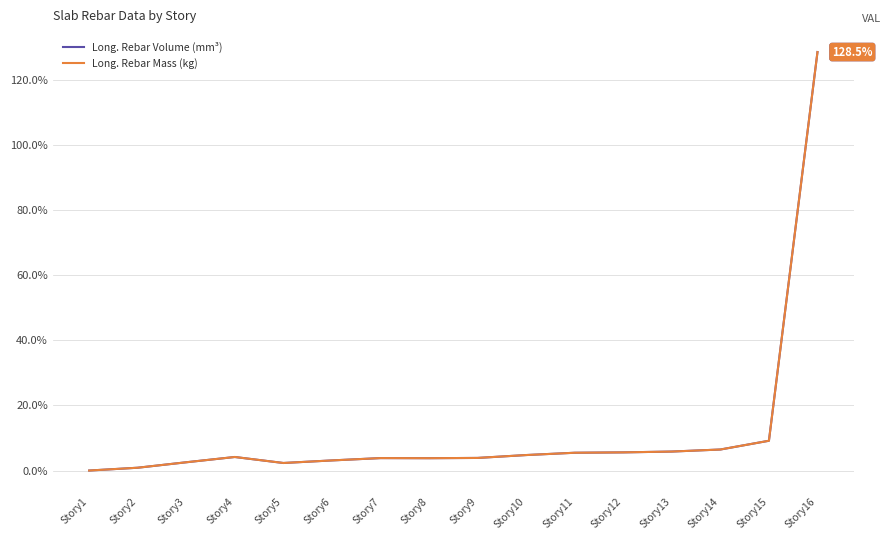

Which series ends up on top after the final intersection of Long. Rebar Mass (kg) and Long. Rebar Volume (mm³)?

Long. Rebar Mass (kg)